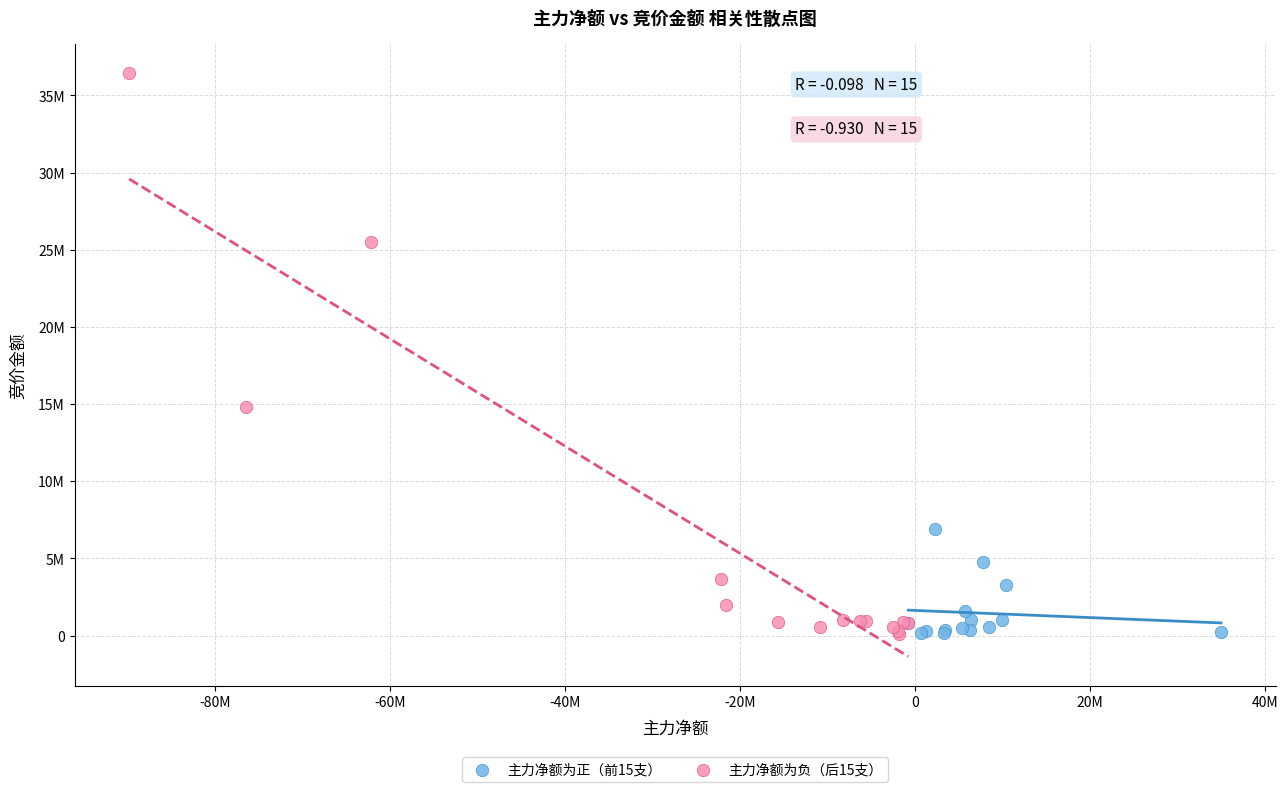

What are all the series names shown in the legend?

主力净额为正（前15支）, 主力净额为负（后15支）